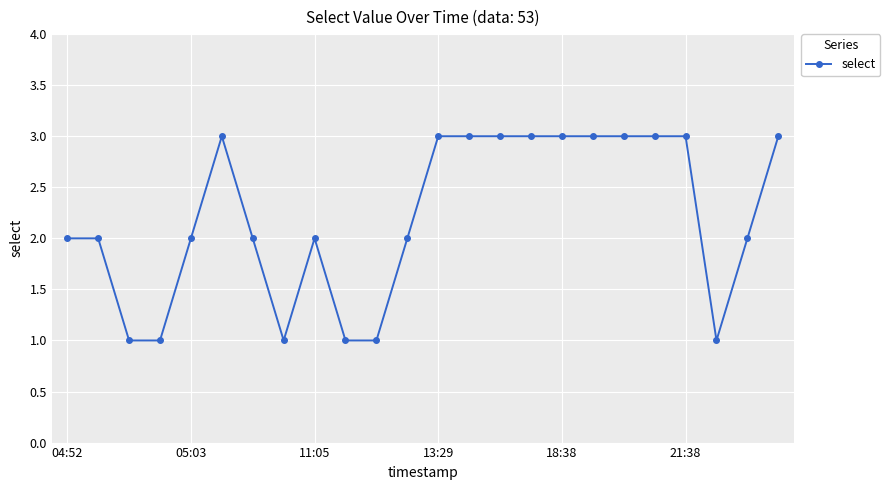

True or false: the data has more than 1 interior local peaks.

True